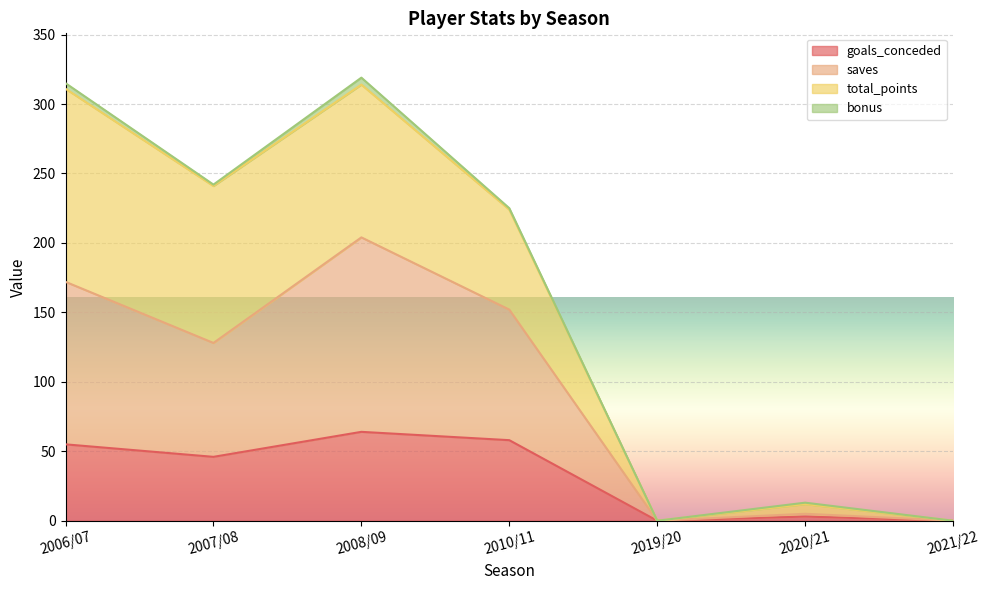

The goals_conceded series shows 61 at 2007/08. True or false?

False